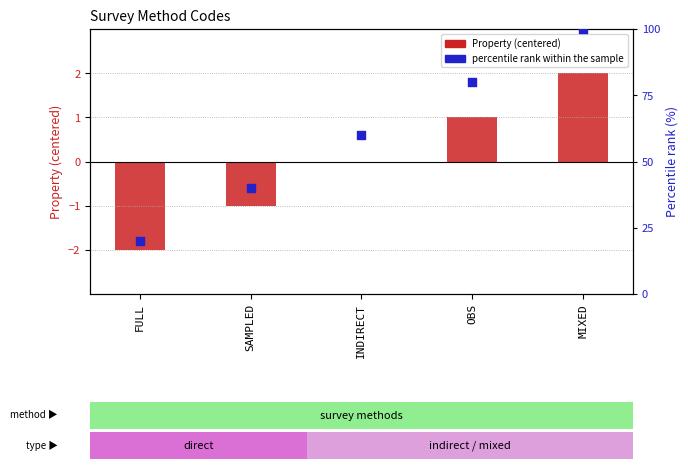

At which category is the sum across all series the highest?

MIXED